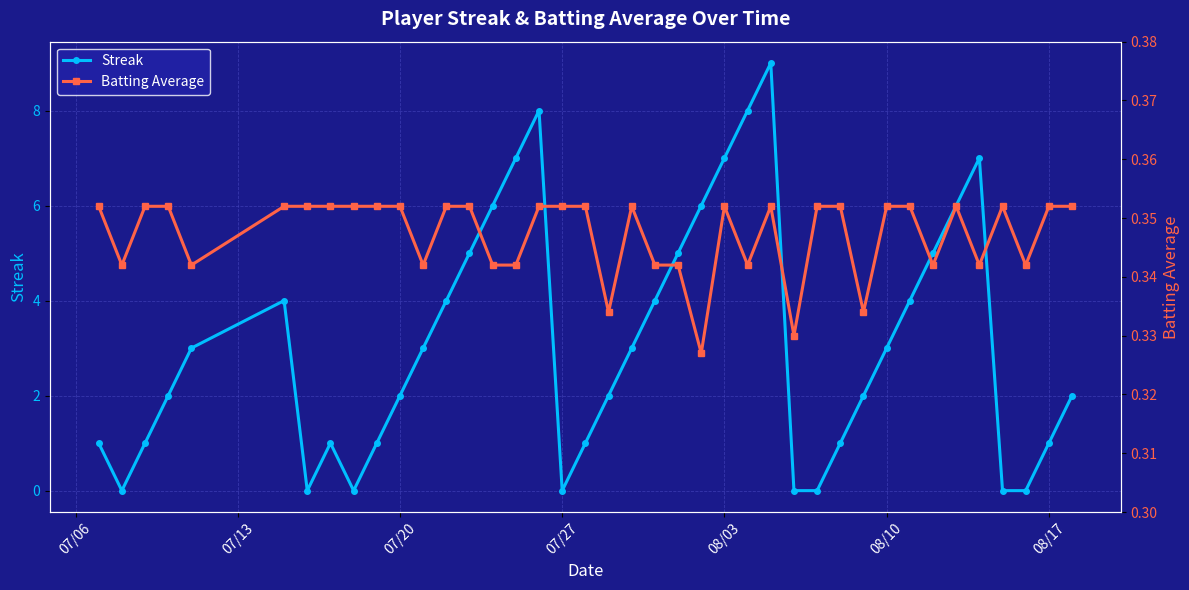

In Streak, how many points are higher than both neighbors (excluding endpoints)?

5